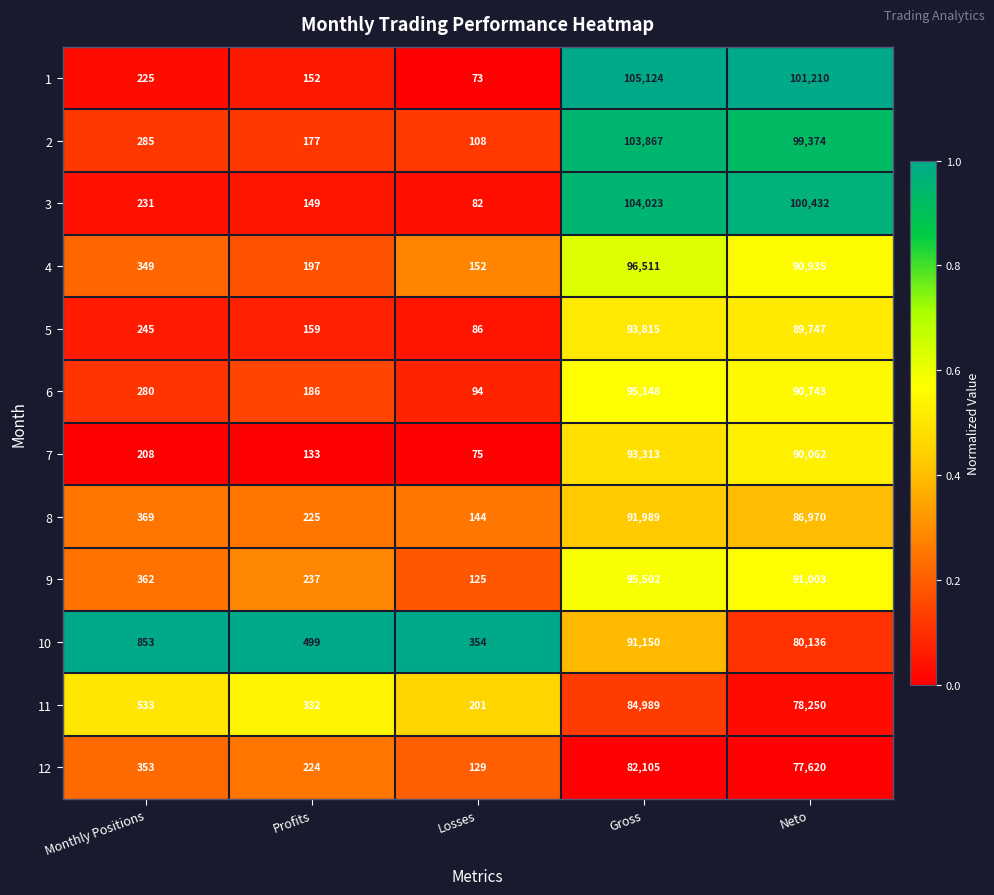

What is the total value across all series at Monthly Positions?

4293